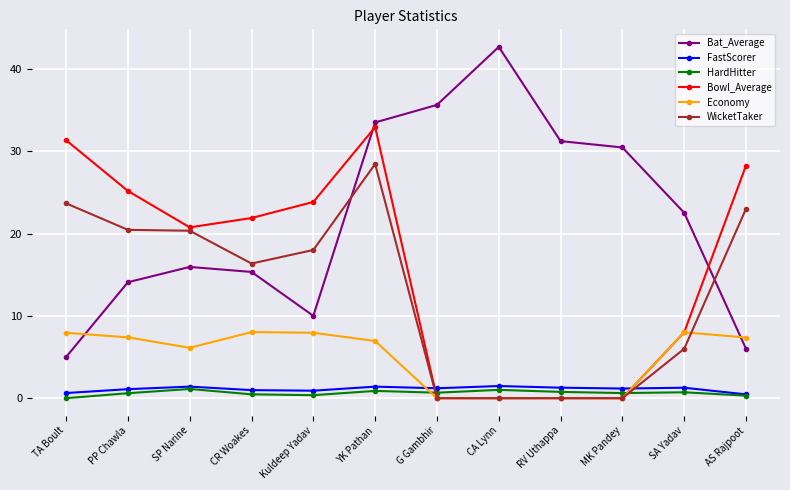

What value does the FastScorer series have at TA Boult?

0.6